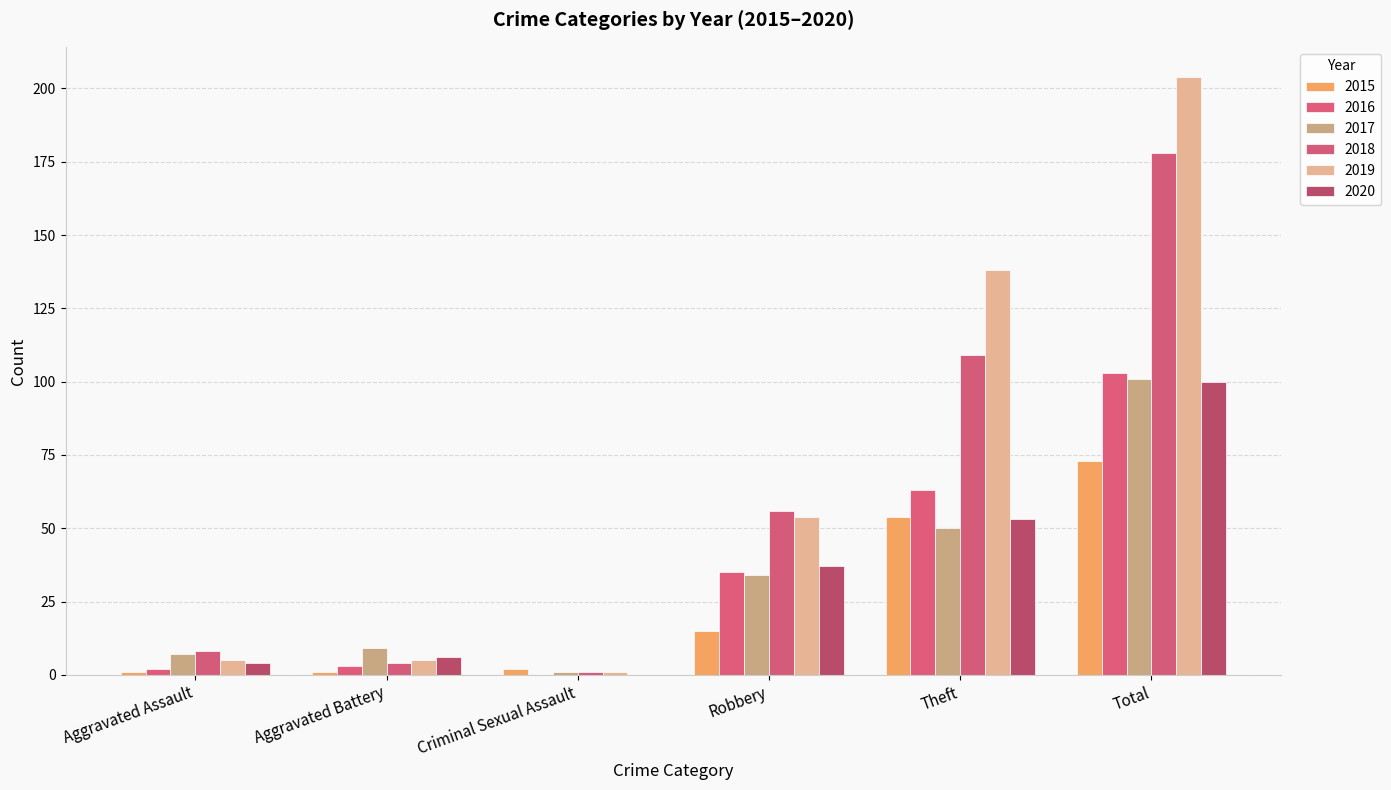

List the labels in order of 2019 value, smallest first.

Criminal Sexual Assault, Aggravated Assault, Aggravated Battery, Robbery, Theft, Total